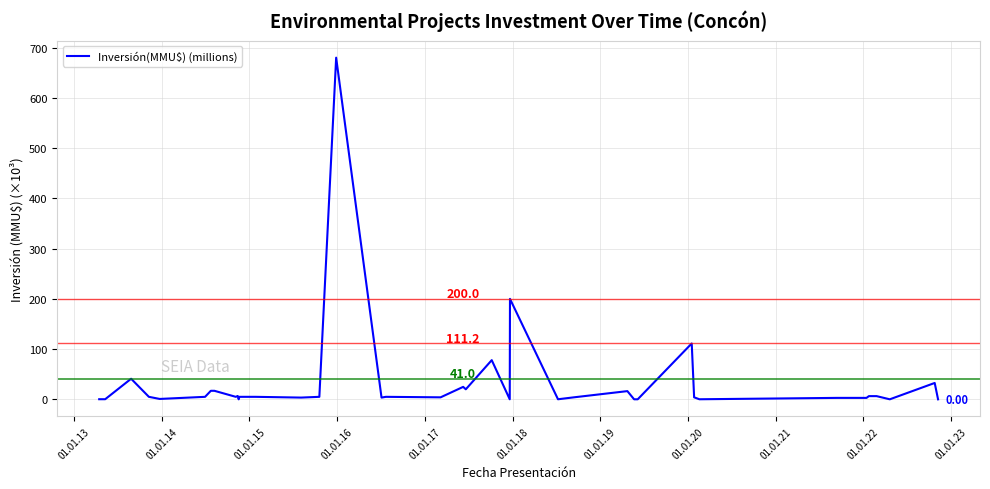

What is the difference between the maximum and minimum values?

680.0